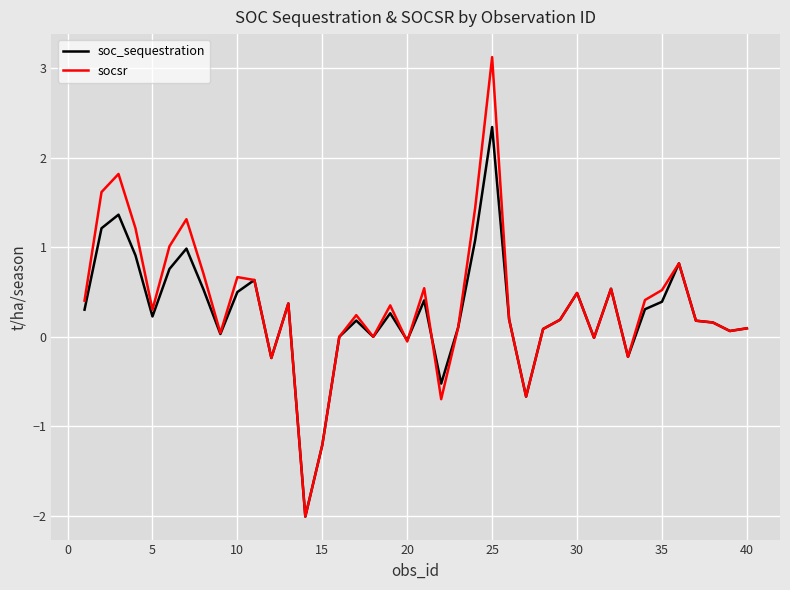

Which series has the largest range (max minus min)?

socsr